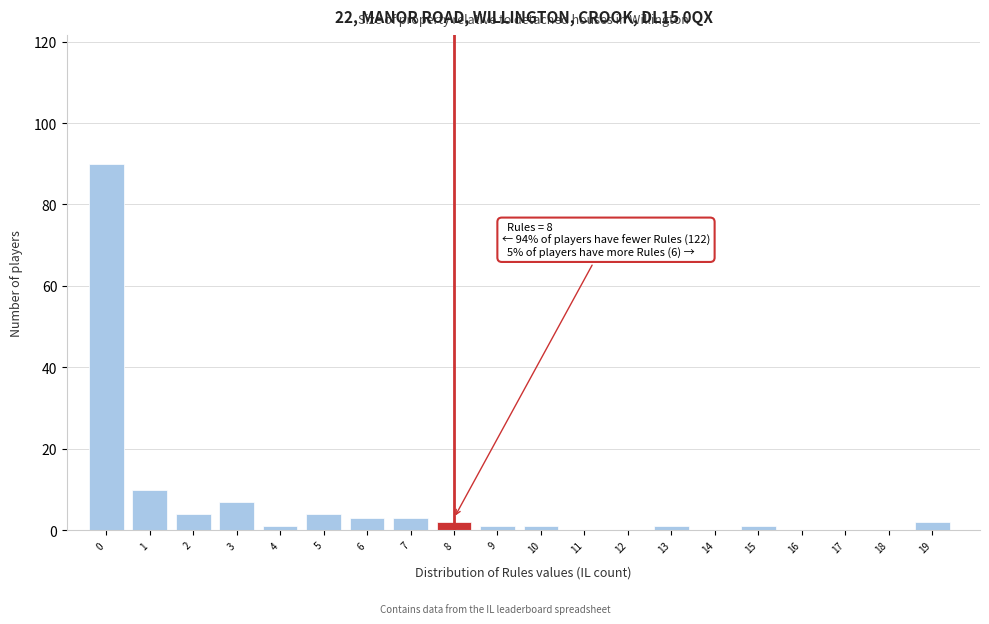

Reading left to right, extract all data points from this chart.

0=90	1=10	2=4	3=7	4=1	5=4	6=3	7=3	8=2	9=1	10=1	11=0	12=0	13=1	14=0	15=1	16=0	17=0	18=0	19=2